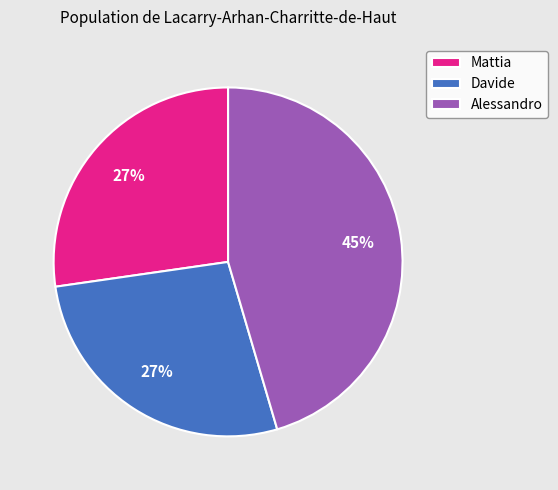

True or false: Davide accounts for 27% of the total.

True